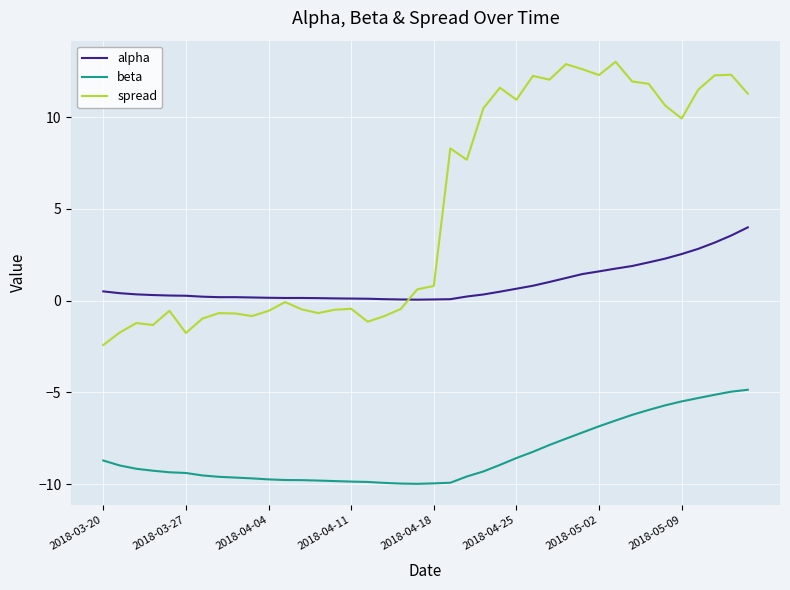

True or false: alpha and beta cross at least once.

False